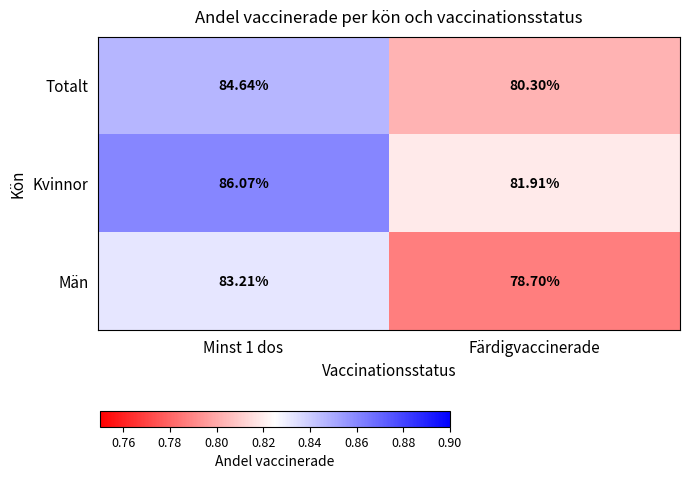

Which series has the largest range (max minus min)?

Män